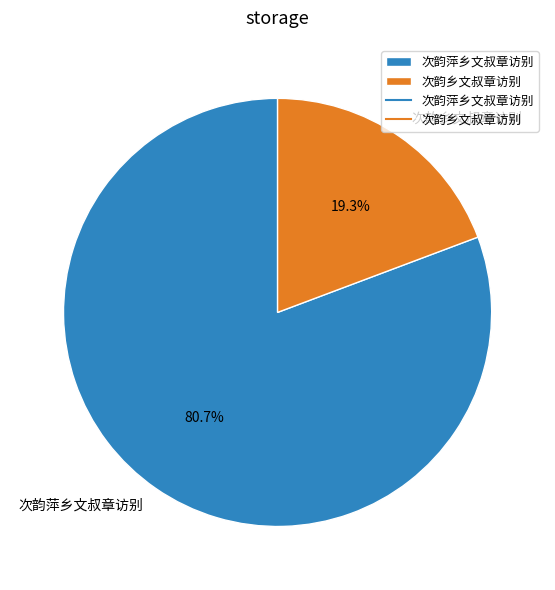

How many segments does this pie chart have?

2